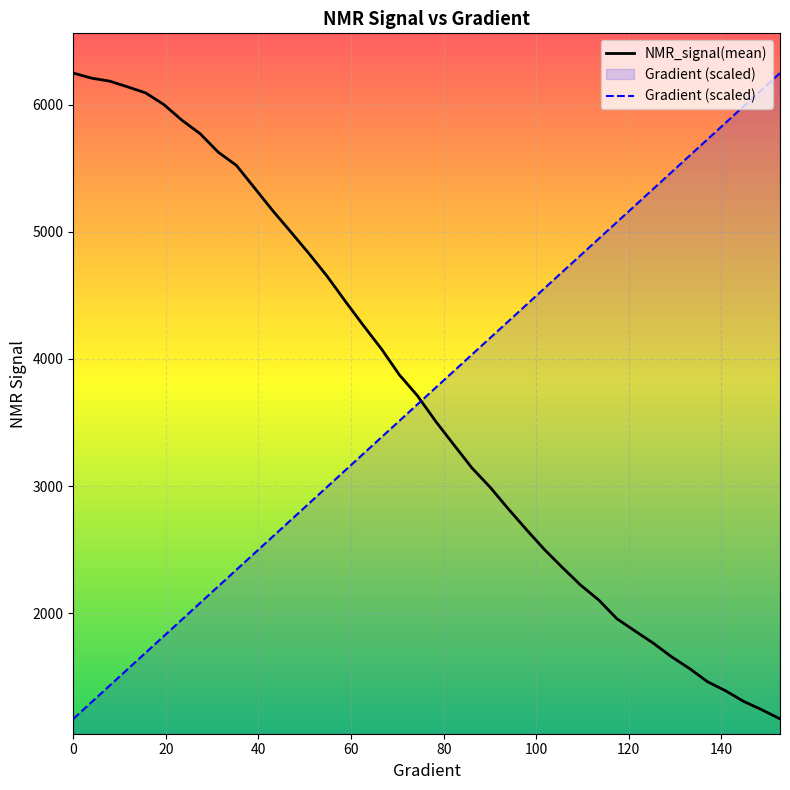

List the series in order of their peak value, lowest first.

NMR_signal(mean), Gradient (scaled)